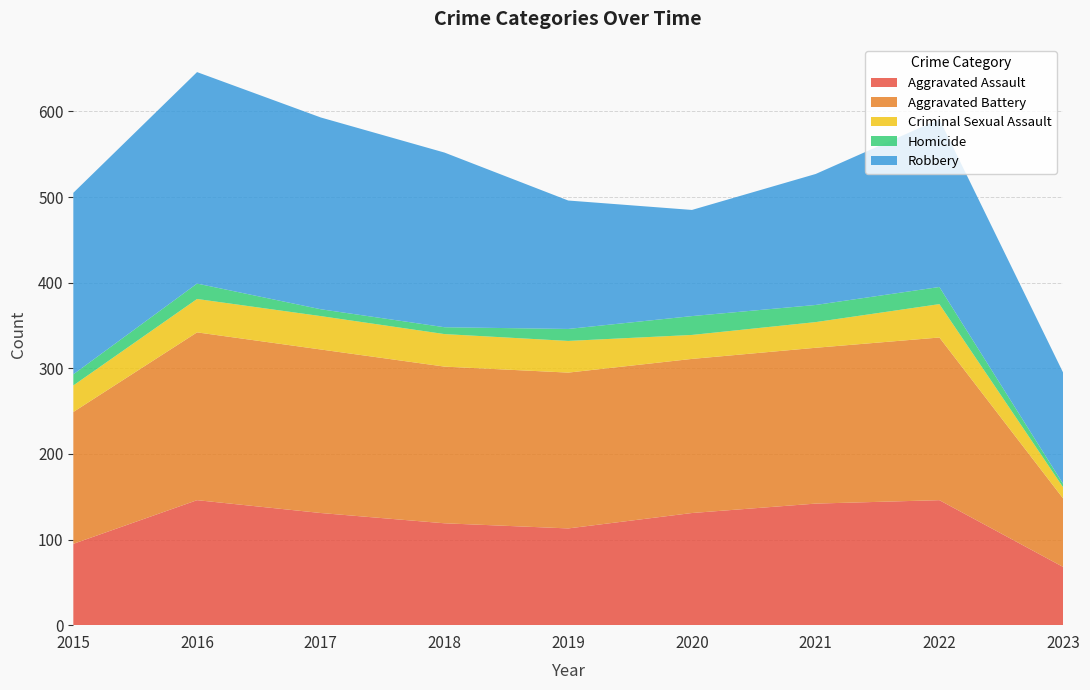

Reading left to right, extract all data points from this chart.

Aggravated Assault: 2015=95	2016=146	2017=131	2018=119	2019=113	2020=131	2021=142	2022=146	2023=68
Aggravated Battery: 2015=154	2016=196	2017=191	2018=183	2019=182	2020=180	2021=182	2022=190	2023=80
Criminal Sexual Assault: 2015=31	2016=39	2017=39	2018=38	2019=37	2020=28	2021=30	2022=39	2023=13
Homicide: 2015=13	2016=18	2017=8	2018=8	2019=14	2020=22	2021=20	2022=20	2023=4
Robbery: 2015=212	2016=247	2017=224	2018=204	2019=150	2020=124	2021=153	2022=196	2023=130